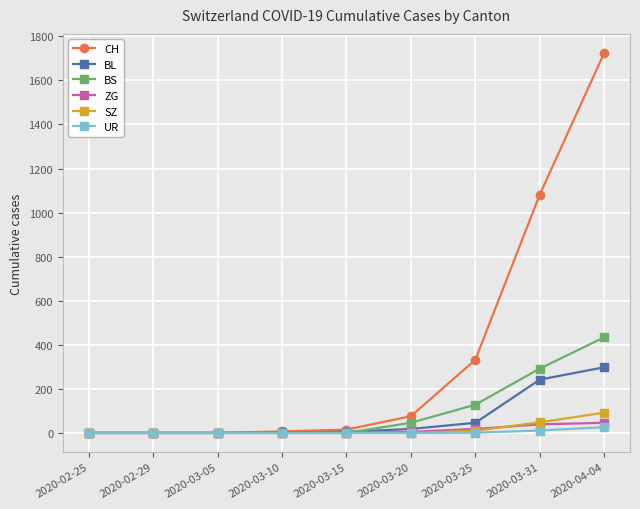

What position from the right is 2020-03-10?

6